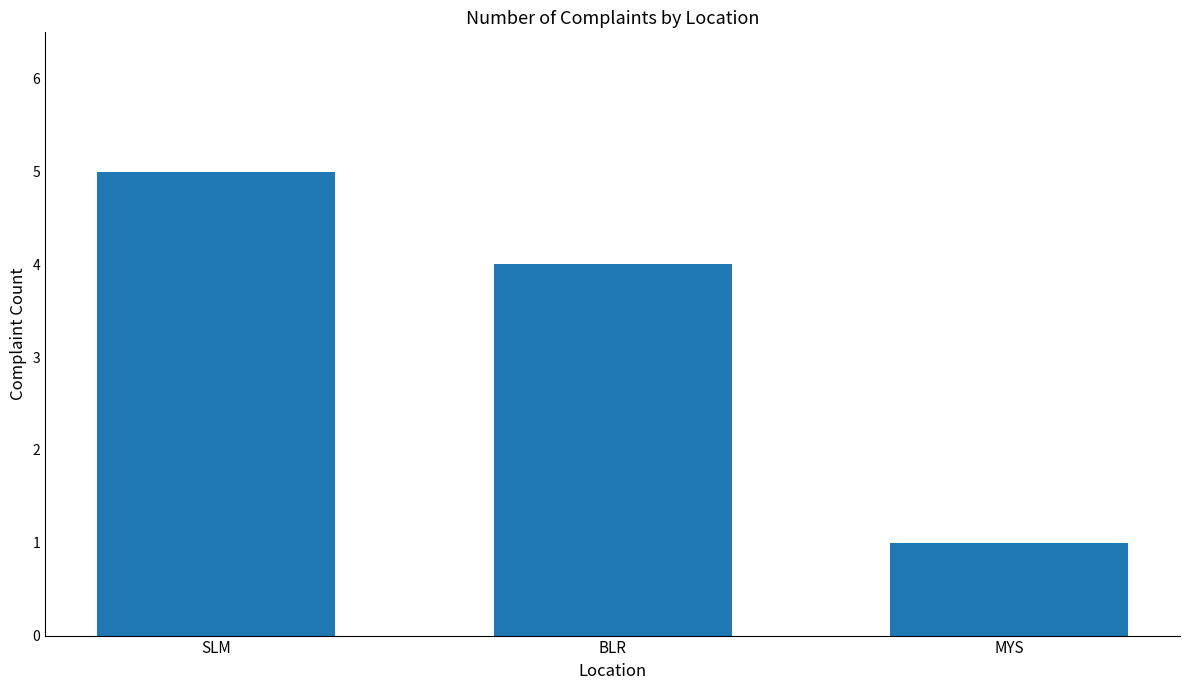

Approximately how many times larger is the value at BLR compared to MYS?

4.0